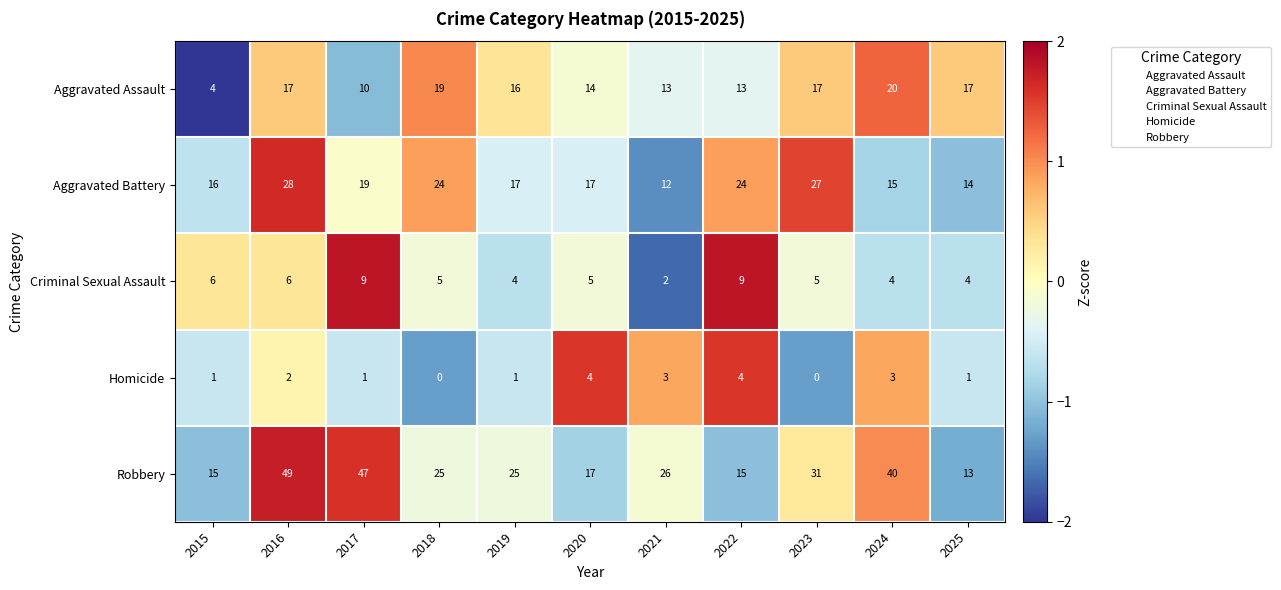

At which label does Aggravated Assault reach its minimum?

2015